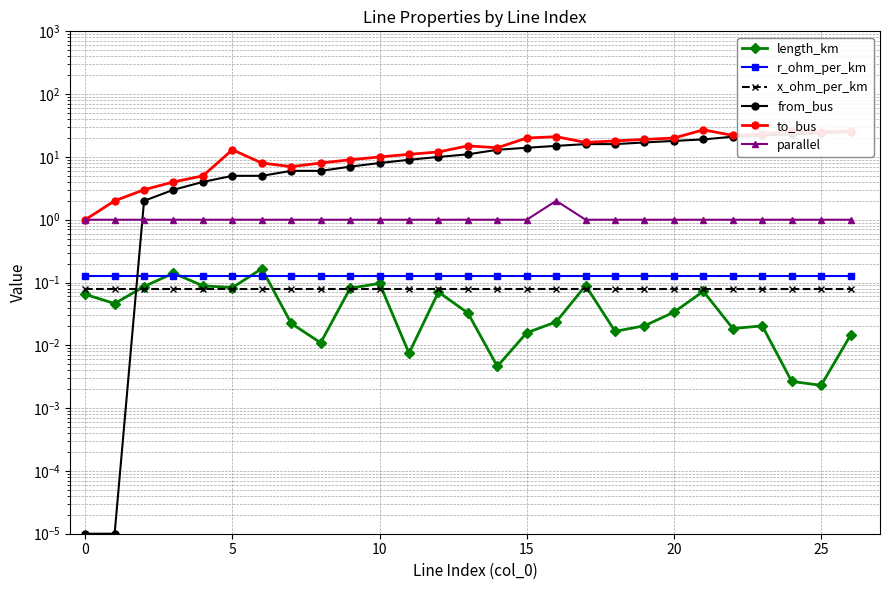

Which category has the highest value across all series?

21